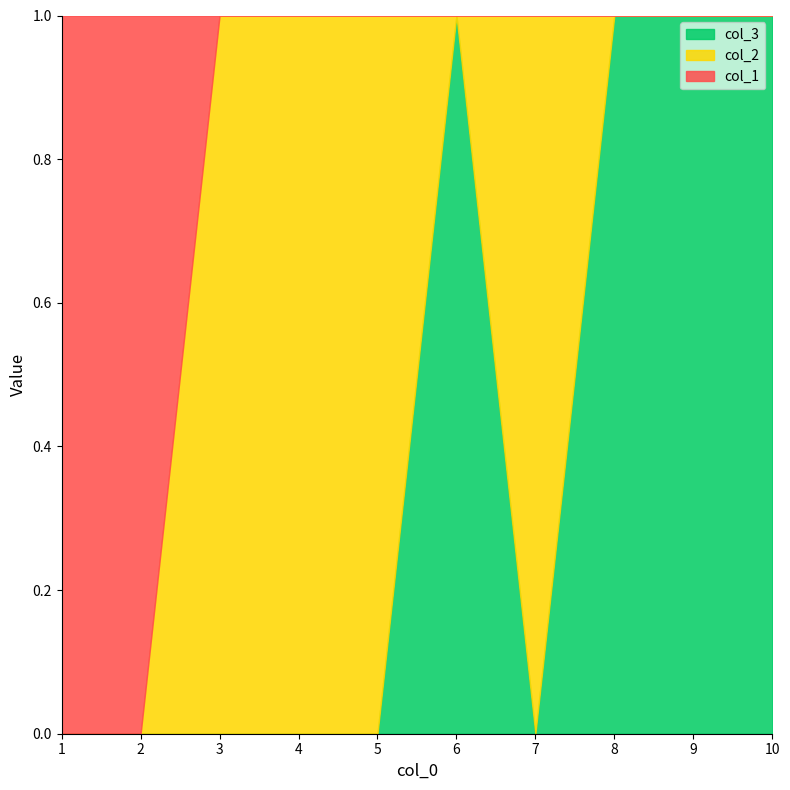

How many interior local peaks does the col_2 series have?

1